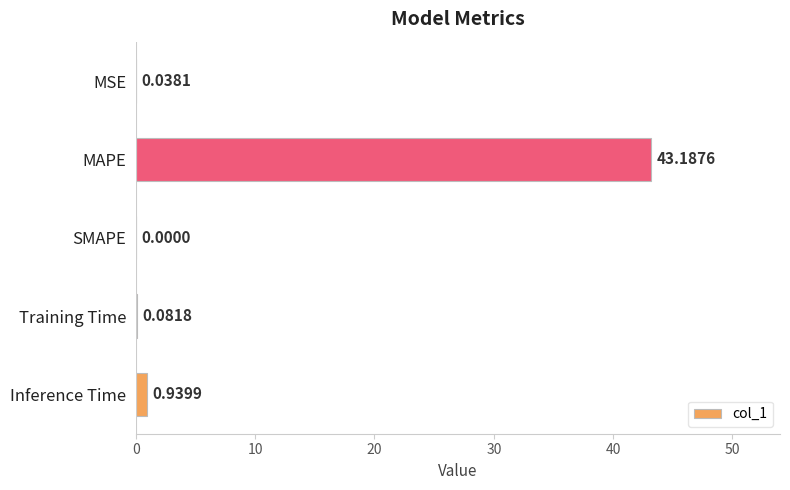

At which label is the value closest to 21?

Inference Time